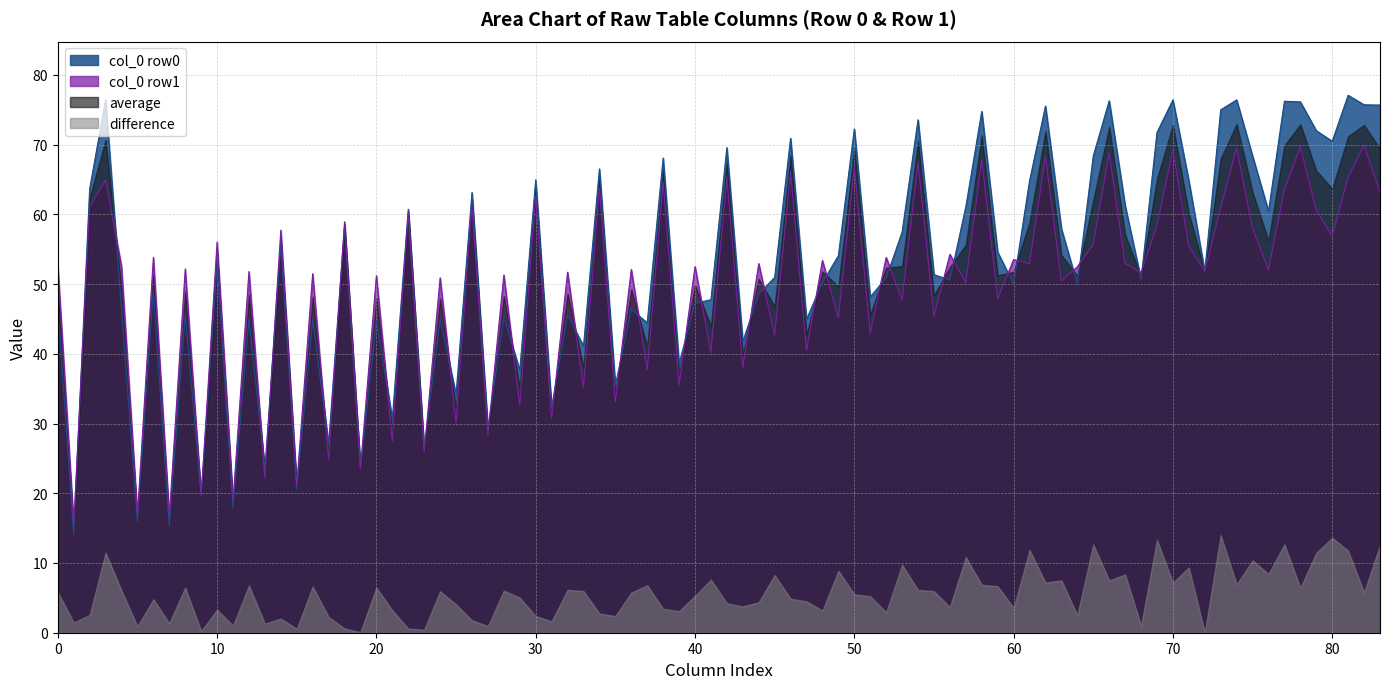

True or false: difference and average intersect in this chart.

False